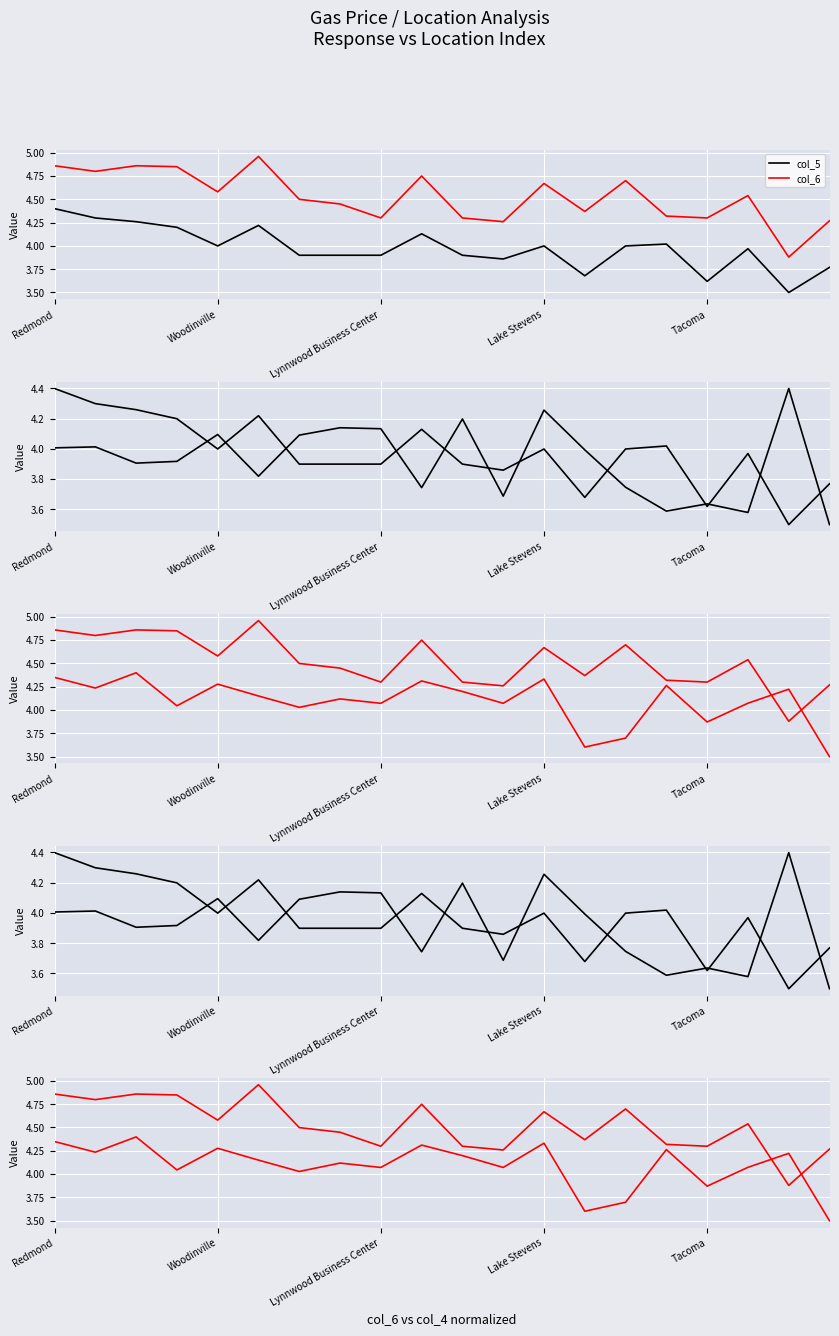

How many data points in col_6 are above 4?

19